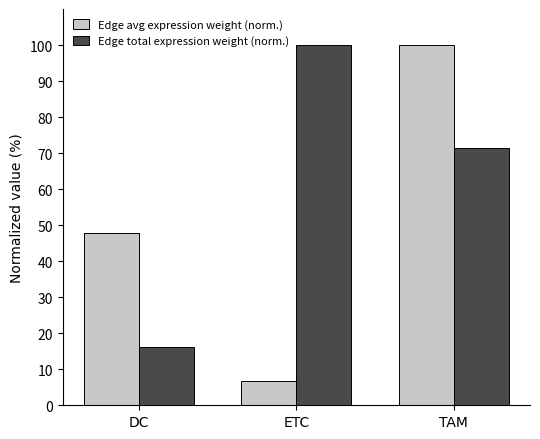

How many series are shown in this chart?

2